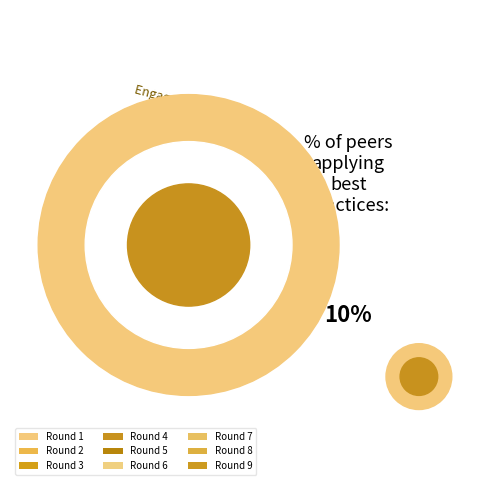

How many segments does this pie chart have?

9